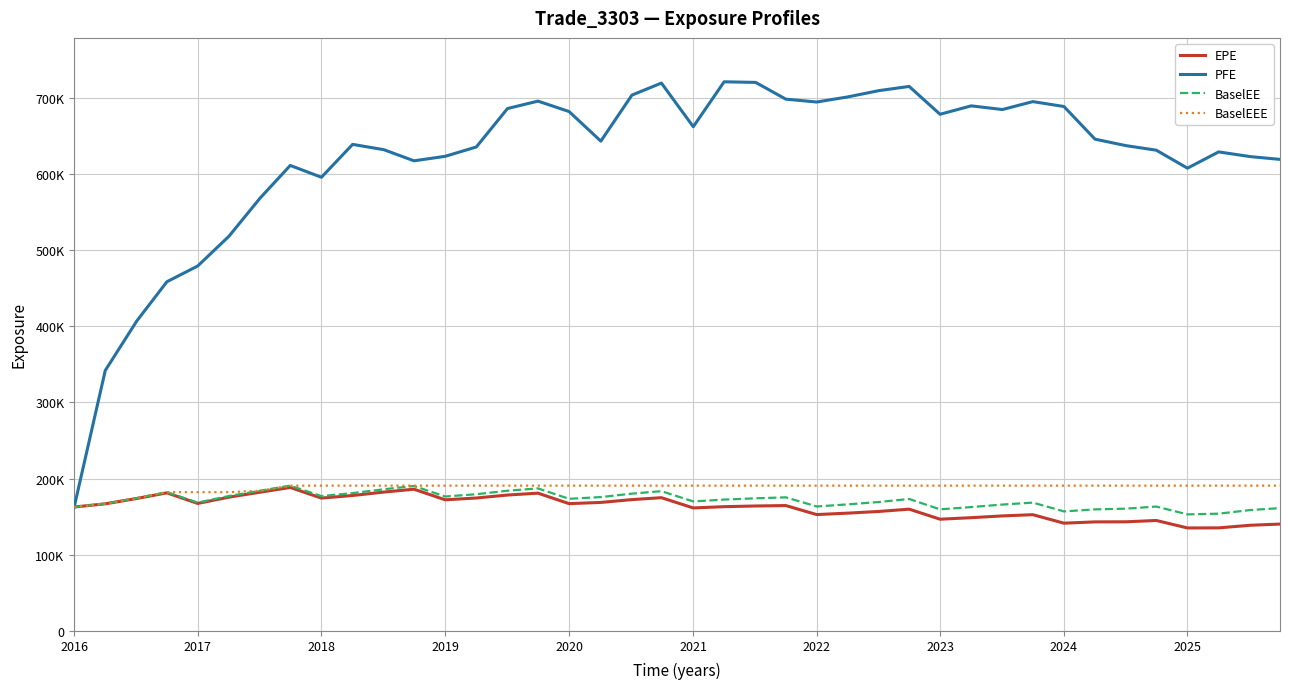

Does the chart display data point markers on the line(s)?

No